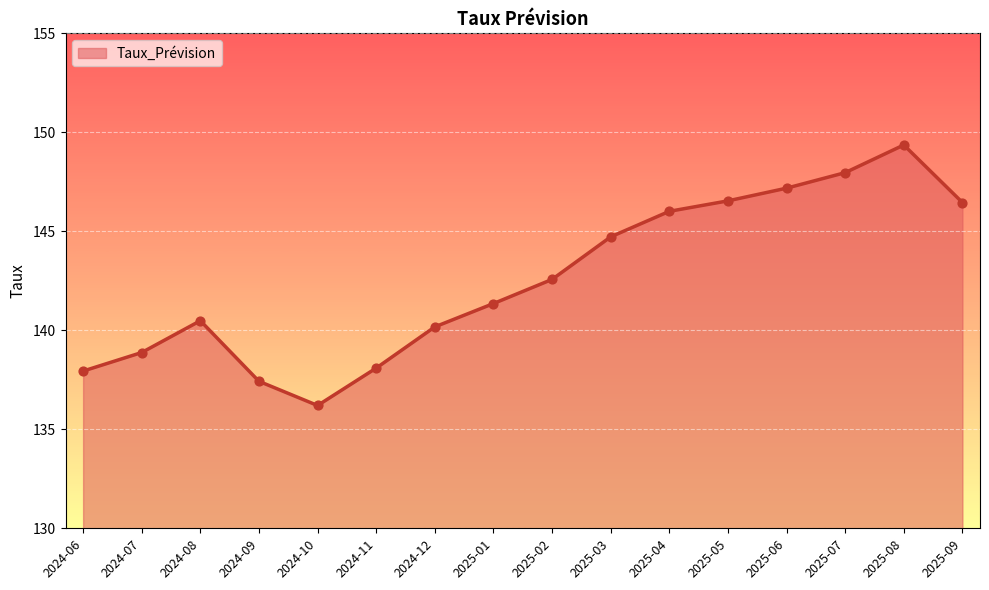

Which has a higher value, 2025-09 or 2024-09?

2025-09